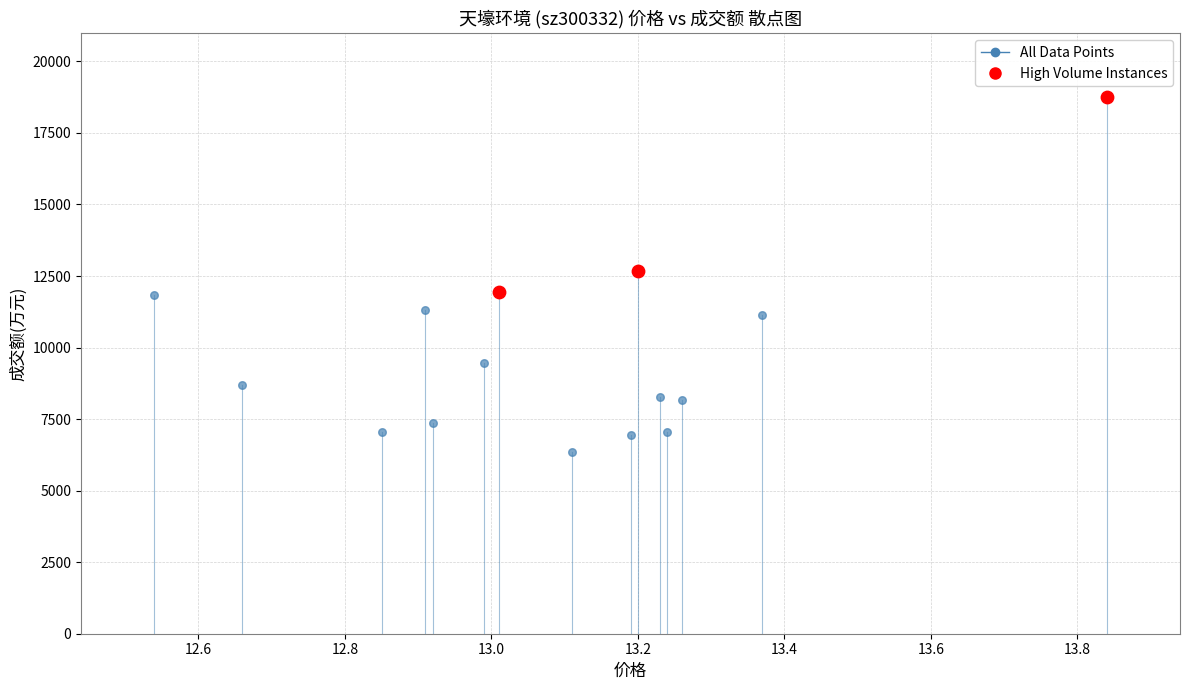

Which series reaches the maximum Y coordinate?

High Volume Instances